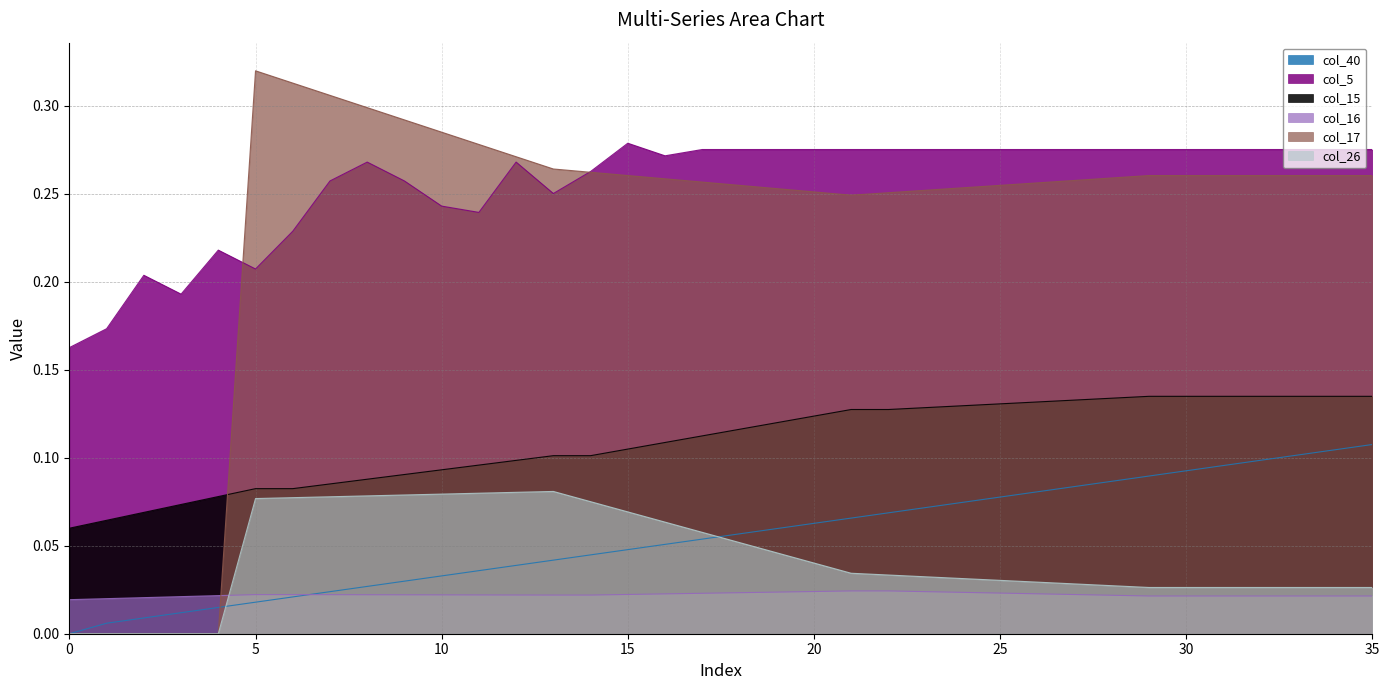

Is it true that col_16 equals 0.0 at 19?

True